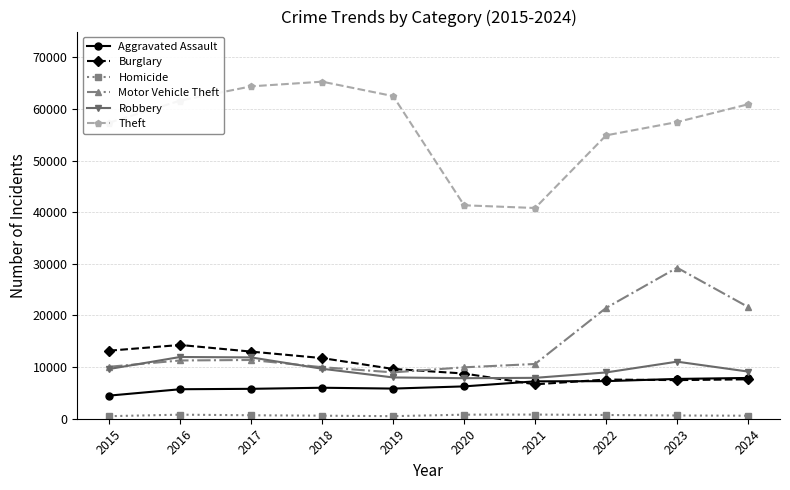

What is the approximate value of Robbery at 2022?

8964